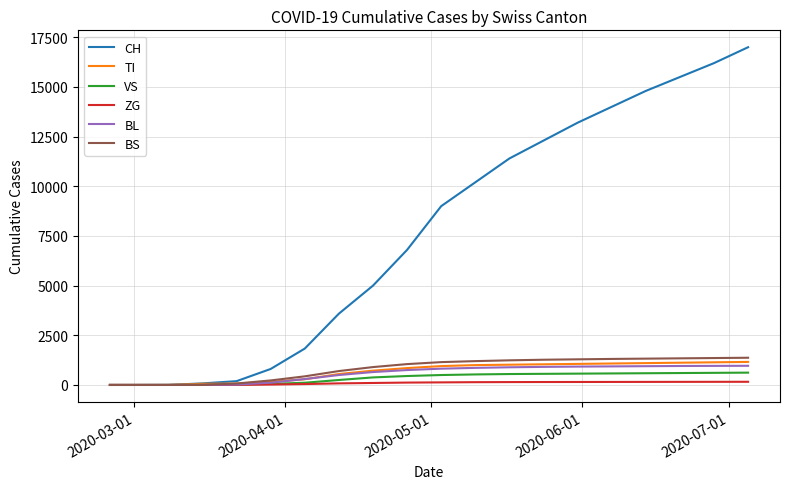

What is the difference between the maximum and minimum values in the TI series?

1160